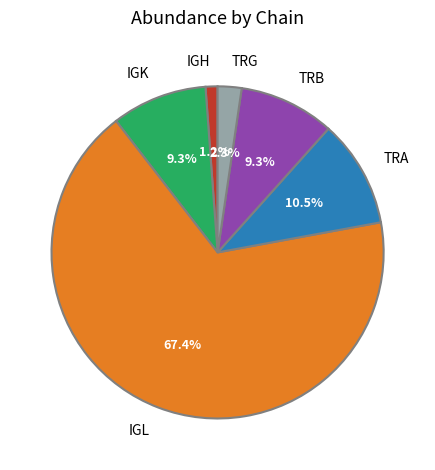

Which has a higher value, TRG or TRA?

TRA